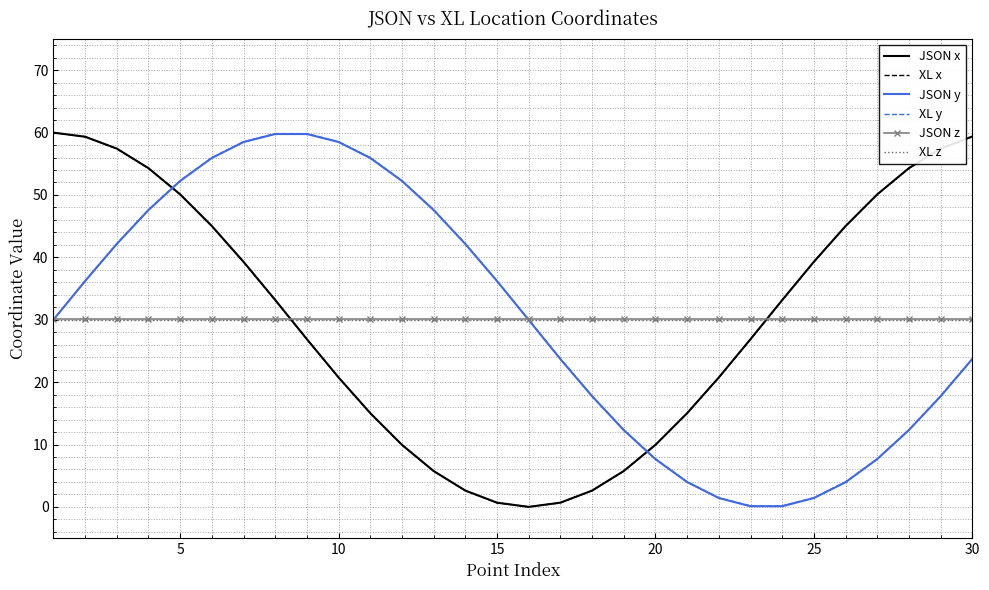

What is the greatest value displayed?

60.0